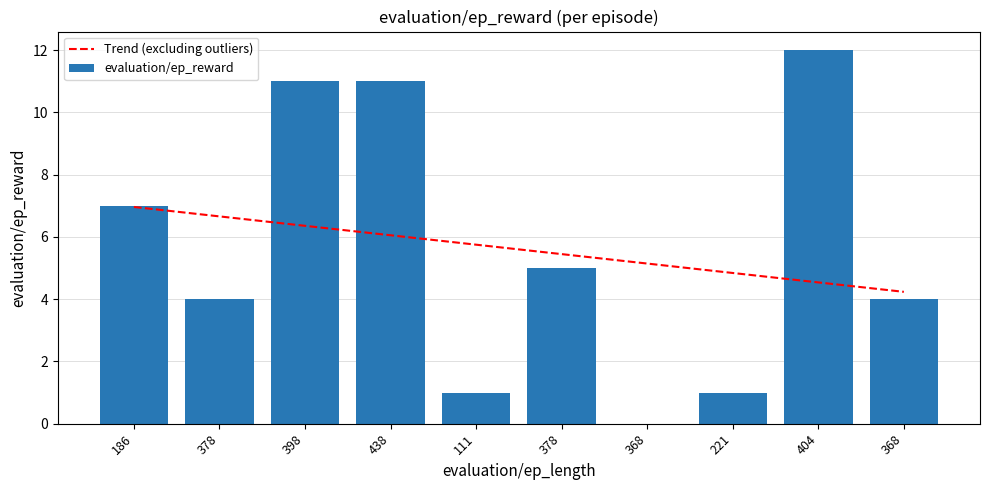

Read the evaluation/ep_reward value at 221.

1